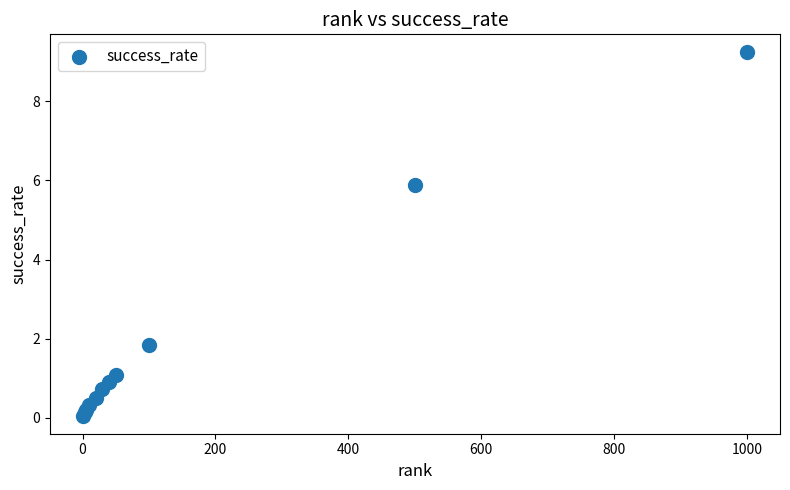

What Y value in the scatter plot is closest to 4?

5.9